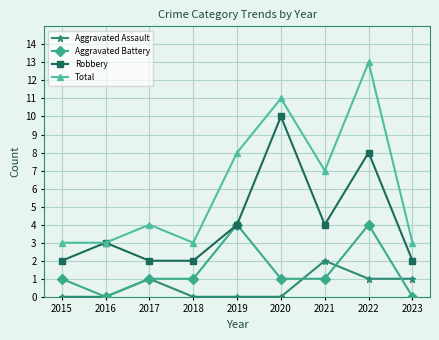

Is this an area chart (filled region under the line)?

No